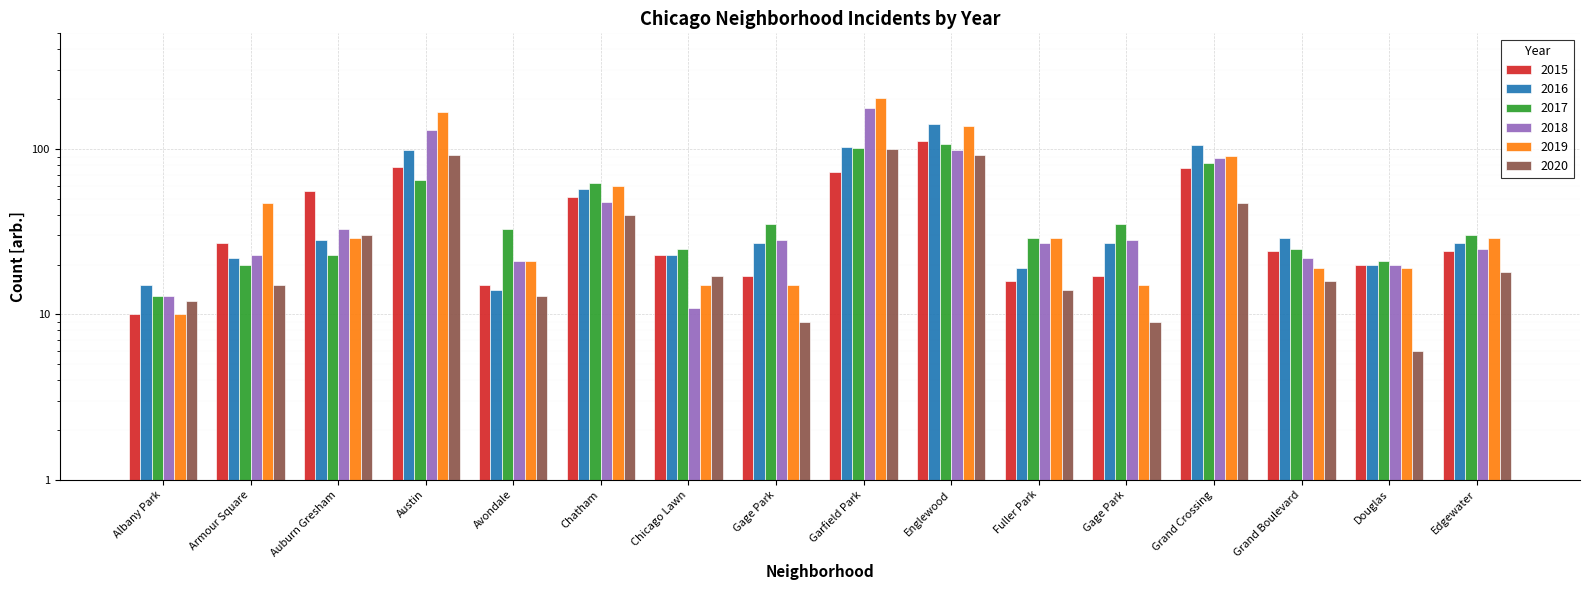

Is the value of 2015 at Gage Park greater than the value of 2020 at Avondale?

Yes